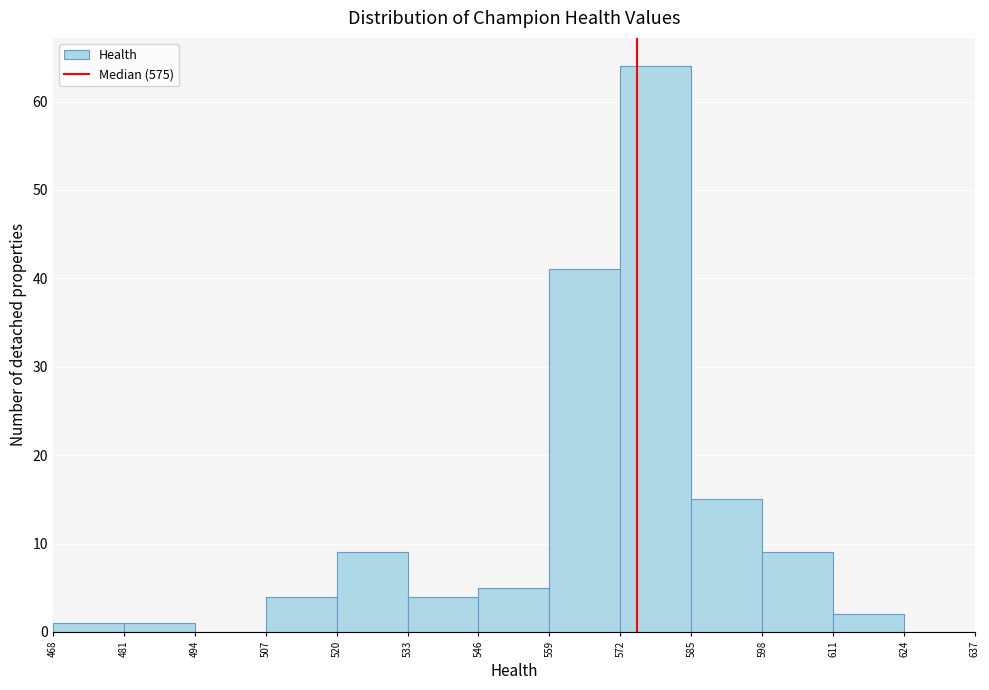

Reading left to right, transcribe this chart: for each bar, give the range it covers on the x-axis and its height. The values are not printed on the chart, so give them approximately, as read against the axis.

468 to 481: 1
481 to 494: 1
494 to 507: 0
507 to 520: 4
520 to 533: 9
533 to 546: 4
546 to 559: 5
559 to 572: 41
572 to 585: 64
585 to 598: 15
598 to 611: 9
611 to 624: 2
624 to 637: 0